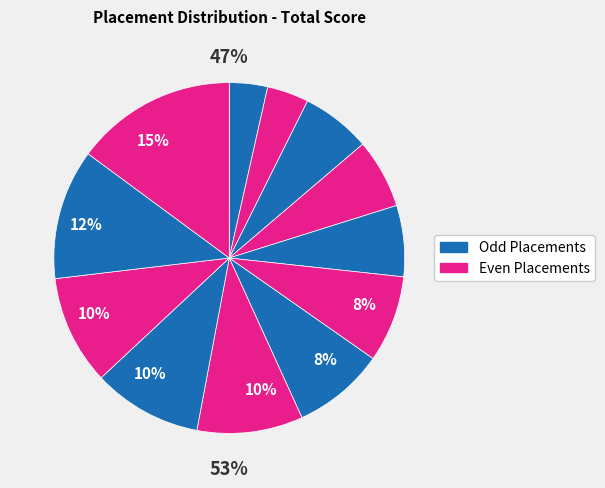

To the nearest percent, what is the average slice percentage?

8%